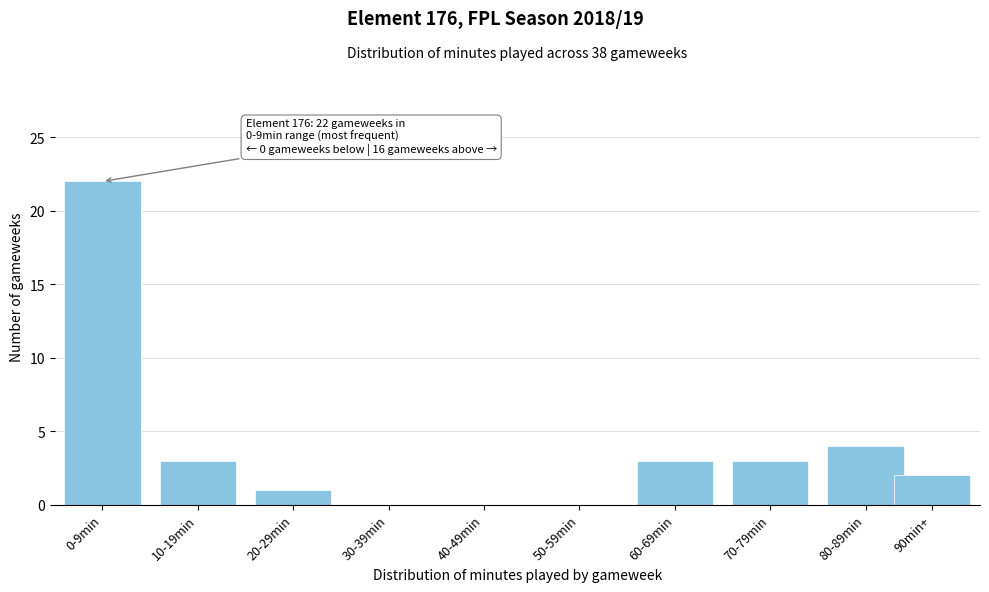

Reading right to left, extract all data points from this chart.

90min+=2	80-89min=4	70-79min=3	60-69min=3	50-59min=0	40-49min=0	30-39min=0	20-29min=1	10-19min=3	0-9min=22